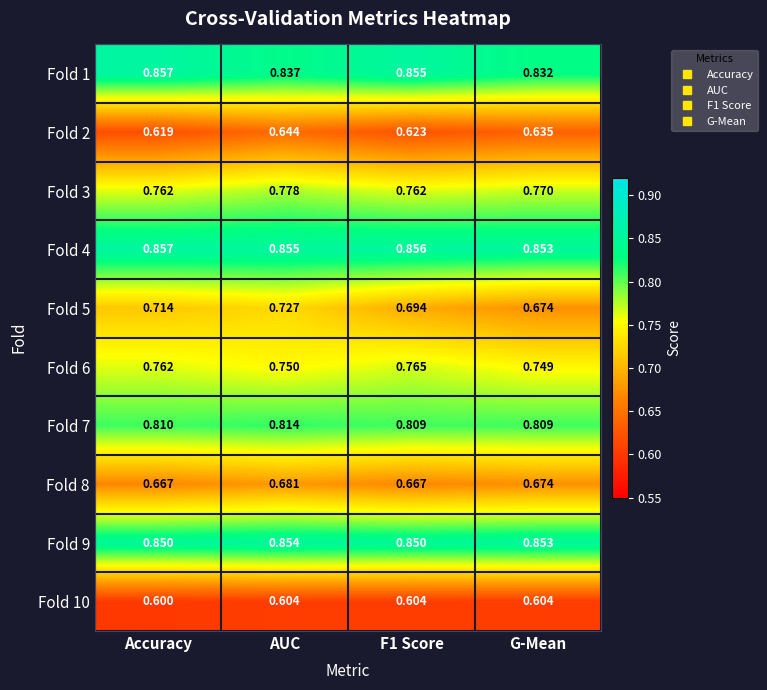

At which label is Fold 6 closest to 0?

G-Mean